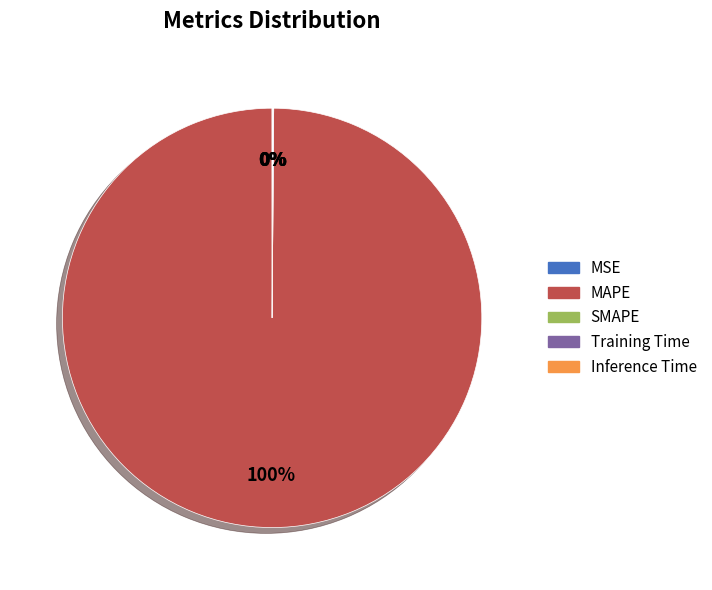

Which category has the smallest portion of the pie?

SMAPE